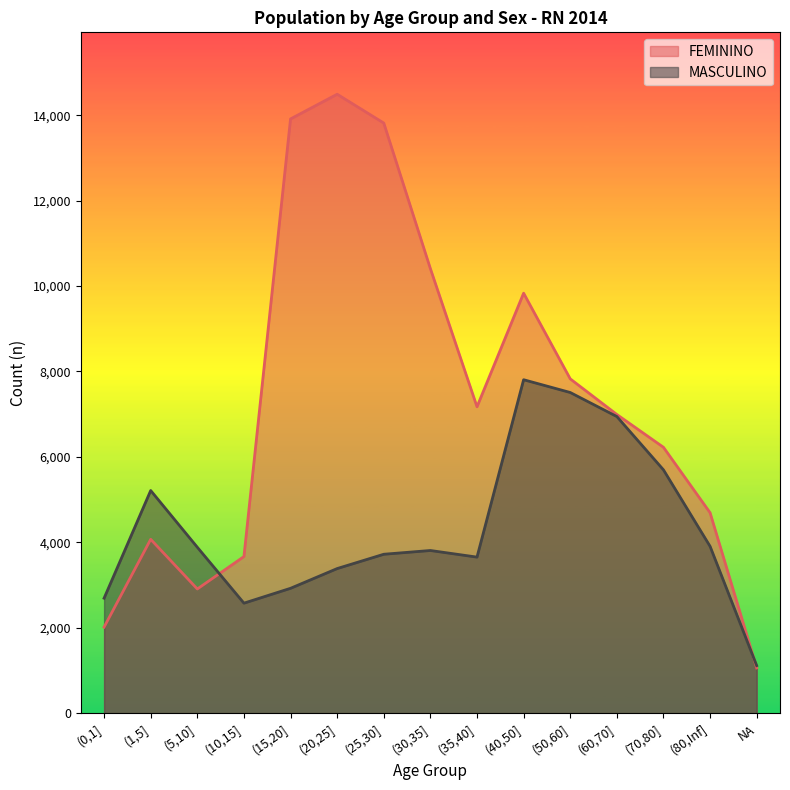

What position from the right is NA?

1